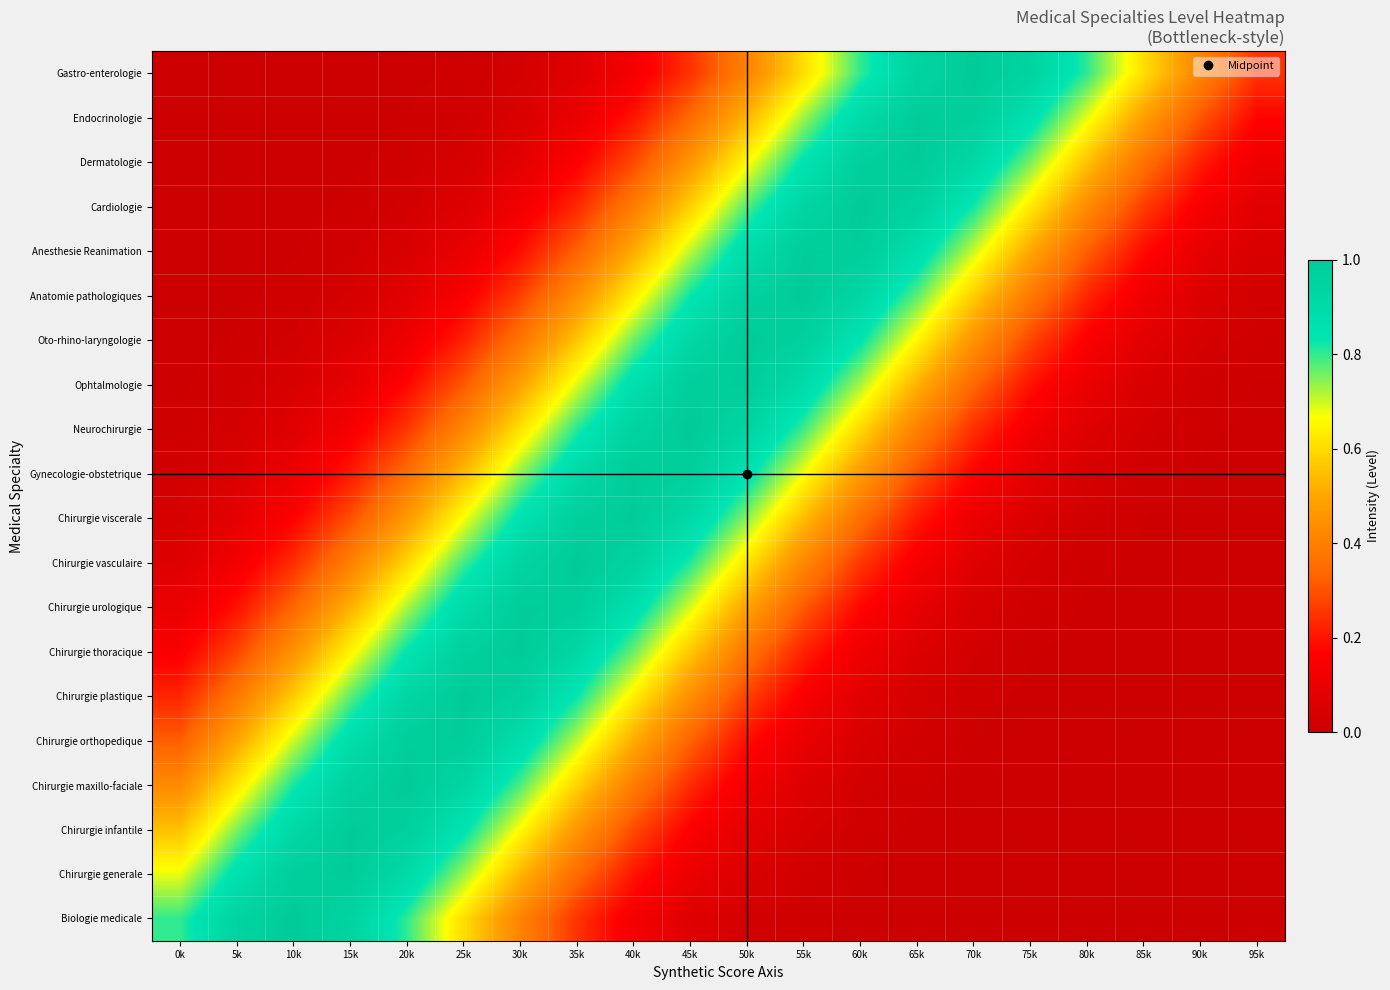

Reading left to right, transcribe all the data shown in this chart.

Biologie medicale: 0k=0.8	5k=0.9	10k=1.0	15k=0.9	20k=0.8	25k=0.6	30k=0.4	35k=0.2	40k=0.1	45k=0.1	50k=0.0	55k=0.0	60k=0.0	65k=0.0	70k=0.0	75k=0.0	80k=0.0	85k=0.0	90k=0.0	95k=0.0
Chirurgie generale: 0k=0.7	5k=0.9	10k=1.0	15k=1.0	20k=0.9	25k=0.7	30k=0.5	35k=0.3	40k=0.2	45k=0.1	50k=0.0	55k=0.0	60k=0.0	65k=0.0	70k=0.0	75k=0.0	80k=0.0	85k=0.0	90k=0.0	95k=0.0
Chirurgie infantile: 0k=0.6	5k=0.8	10k=0.9	15k=1.0	20k=1.0	25k=0.8	30k=0.7	35k=0.5	40k=0.3	45k=0.2	50k=0.1	55k=0.0	60k=0.0	65k=0.0	70k=0.0	75k=0.0	80k=0.0	85k=0.0	90k=0.0	95k=0.0
Chirurgie maxillo-faciale: 0k=0.4	5k=0.6	10k=0.8	15k=1.0	20k=1.0	25k=0.9	30k=0.8	35k=0.6	40k=0.4	45k=0.2	50k=0.1	55k=0.1	60k=0.0	65k=0.0	70k=0.0	75k=0.0	80k=0.0	85k=0.0	90k=0.0	95k=0.0
Chirurgie orthopedique: 0k=0.3	5k=0.5	10k=0.7	15k=0.9	20k=1.0	25k=1.0	30k=0.9	35k=0.7	40k=0.5	45k=0.3	50k=0.2	55k=0.1	60k=0.0	65k=0.0	70k=0.0	75k=0.0	80k=0.0	85k=0.0	90k=0.0	95k=0.0
Chirurgie plastique: 0k=0.2	5k=0.4	10k=0.6	15k=0.8	20k=0.9	25k=1.0	30k=1.0	35k=0.8	40k=0.6	45k=0.4	50k=0.3	55k=0.2	60k=0.1	65k=0.0	70k=0.0	75k=0.0	80k=0.0	85k=0.0	90k=0.0	95k=0.0
Chirurgie thoracique: 0k=0.2	5k=0.3	10k=0.5	15k=0.6	20k=0.8	25k=1.0	30k=1.0	35k=0.9	40k=0.8	45k=0.6	50k=0.4	55k=0.2	60k=0.1	65k=0.1	70k=0.0	75k=0.0	80k=0.0	85k=0.0	90k=0.0	95k=0.0
Chirurgie urologique: 0k=0.1	5k=0.2	10k=0.3	15k=0.5	20k=0.7	25k=0.9	30k=1.0	35k=1.0	40k=0.9	45k=0.7	50k=0.5	55k=0.3	60k=0.2	65k=0.1	70k=0.0	75k=0.0	80k=0.0	85k=0.0	90k=0.0	95k=0.0
Chirurgie vasculaire: 0k=0.1	5k=0.1	10k=0.2	15k=0.4	20k=0.6	25k=0.8	30k=0.9	35k=1.0	40k=1.0	45k=0.8	50k=0.6	55k=0.4	60k=0.3	65k=0.1	70k=0.1	75k=0.0	80k=0.0	85k=0.0	90k=0.0	95k=0.0
Chirurgie viscerale: 0k=0.0	5k=0.1	10k=0.2	15k=0.3	20k=0.5	25k=0.7	30k=0.9	35k=1.0	40k=1.0	45k=0.9	50k=0.7	55k=0.5	60k=0.4	65k=0.2	70k=0.1	75k=0.1	80k=0.0	85k=0.0	90k=0.0	95k=0.0
Gynecologie-obstetrique: 0k=0.0	5k=0.1	10k=0.1	15k=0.2	20k=0.4	25k=0.5	30k=0.7	35k=0.9	40k=1.0	45k=1.0	50k=0.9	55k=0.7	60k=0.5	65k=0.3	70k=0.2	75k=0.1	80k=0.0	85k=0.0	90k=0.0	95k=0.0
Neurochirurgie: 0k=0.0	5k=0.0	10k=0.1	15k=0.1	20k=0.3	25k=0.4	30k=0.6	35k=0.8	40k=1.0	45k=1.0	50k=0.9	55k=0.8	60k=0.6	65k=0.4	70k=0.2	75k=0.1	80k=0.1	85k=0.0	90k=0.0	95k=0.0
Ophtalmologie: 0k=0.0	5k=0.0	10k=0.0	15k=0.1	20k=0.2	25k=0.3	30k=0.5	35k=0.7	40k=0.9	45k=1.0	50k=1.0	55k=0.9	60k=0.7	65k=0.5	70k=0.3	75k=0.2	80k=0.1	85k=0.0	90k=0.0	95k=0.0
Oto-rhino-laryngologie: 0k=0.0	5k=0.0	10k=0.0	15k=0.1	20k=0.1	25k=0.2	30k=0.4	35k=0.6	40k=0.8	45k=0.9	50k=1.0	55k=1.0	60k=0.8	65k=0.6	70k=0.5	75k=0.3	80k=0.2	85k=0.1	90k=0.0	95k=0.0
Anatomie pathologiques: 0k=0.0	5k=0.0	10k=0.0	15k=0.0	20k=0.1	25k=0.2	30k=0.3	35k=0.4	40k=0.6	45k=0.8	50k=1.0	55k=1.0	60k=0.9	65k=0.8	70k=0.6	75k=0.4	80k=0.2	85k=0.1	90k=0.1	95k=0.0
Anesthesie Reanimation: 0k=0.0	5k=0.0	10k=0.0	15k=0.0	20k=0.0	25k=0.1	30k=0.2	35k=0.3	40k=0.5	45k=0.7	50k=0.9	55k=1.0	60k=1.0	65k=0.9	70k=0.7	75k=0.5	80k=0.3	85k=0.2	90k=0.1	95k=0.0
Cardiologie: 0k=0.0	5k=0.0	10k=0.0	15k=0.0	20k=0.0	25k=0.1	30k=0.1	35k=0.2	40k=0.4	45k=0.6	50k=0.8	55k=0.9	60k=1.0	65k=1.0	70k=0.8	75k=0.6	80k=0.4	85k=0.3	90k=0.1	95k=0.1
Dermatologie: 0k=0.0	5k=0.0	10k=0.0	15k=0.0	20k=0.0	25k=0.0	30k=0.1	35k=0.2	40k=0.3	45k=0.5	50k=0.7	55k=0.8	60k=1.0	65k=1.0	70k=0.9	75k=0.8	80k=0.6	85k=0.4	90k=0.2	95k=0.1
Endocrinologie: 0k=0.0	5k=0.0	10k=0.0	15k=0.0	20k=0.0	25k=0.0	30k=0.0	35k=0.1	40k=0.2	45k=0.3	50k=0.5	55k=0.7	60k=0.9	65k=1.0	70k=1.0	75k=0.9	80k=0.7	85k=0.5	90k=0.3	95k=0.2
Gastro-enterologie: 0k=0.0	5k=0.0	10k=0.0	15k=0.0	20k=0.0	25k=0.0	30k=0.0	35k=0.1	40k=0.1	45k=0.2	50k=0.4	55k=0.6	60k=0.8	65k=0.9	70k=1.0	75k=0.9	80k=0.8	85k=0.6	90k=0.4	95k=0.2